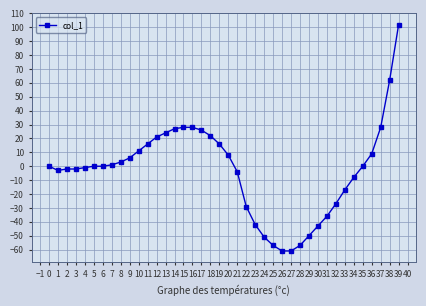

Is this an area chart (filled region under the line)?

No